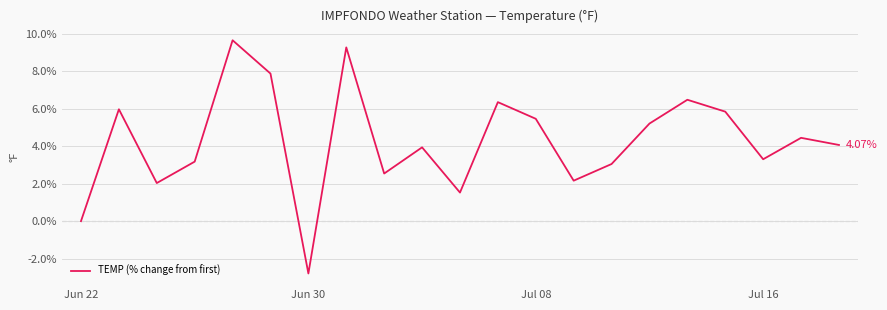

What is the difference between the maximum and minimum values?

12.5